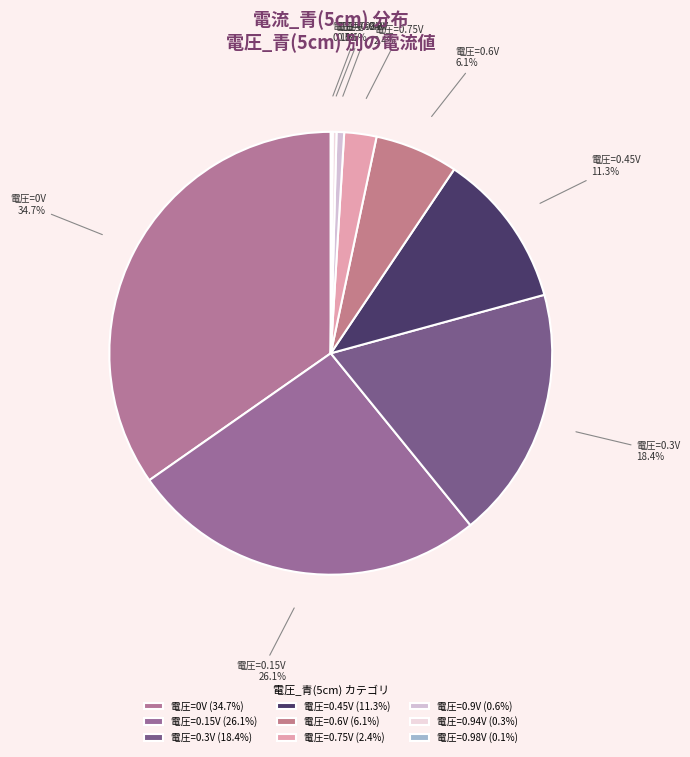

Is 電圧=0.45V the majority of the pie?

No